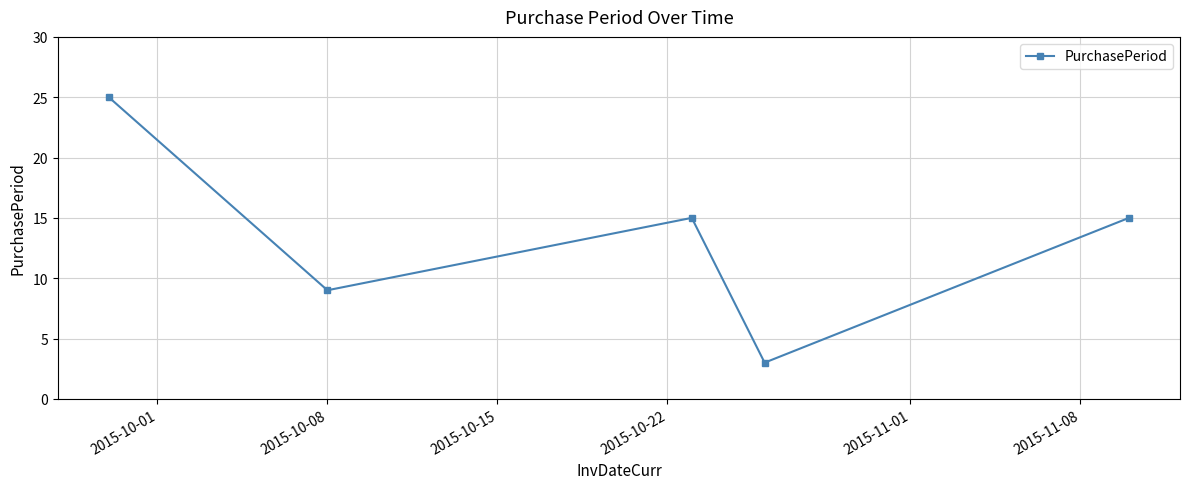

Reading left to right, what are all the values shown in this chart?

25	9	15	3	15